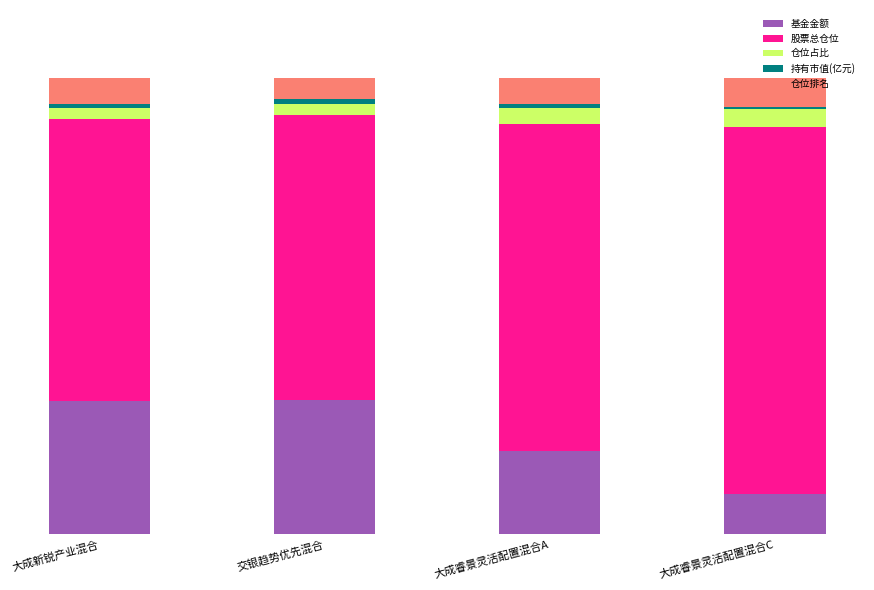

At which label does 仓位占比 first exceed 3?

大成睿景灵活配置混合A